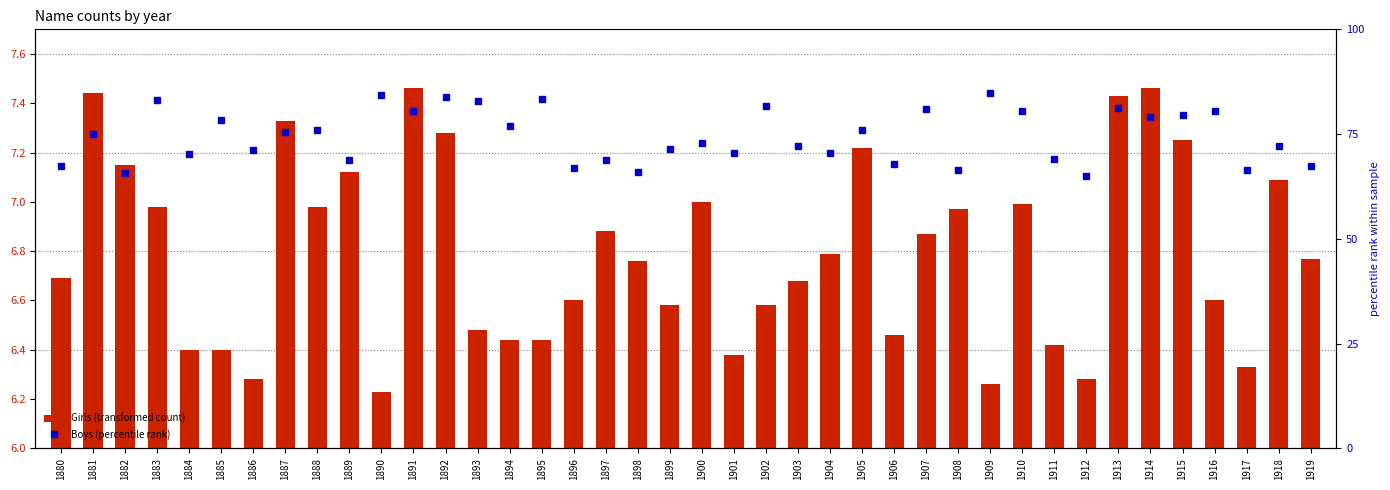

How many groups of bars are there?

40